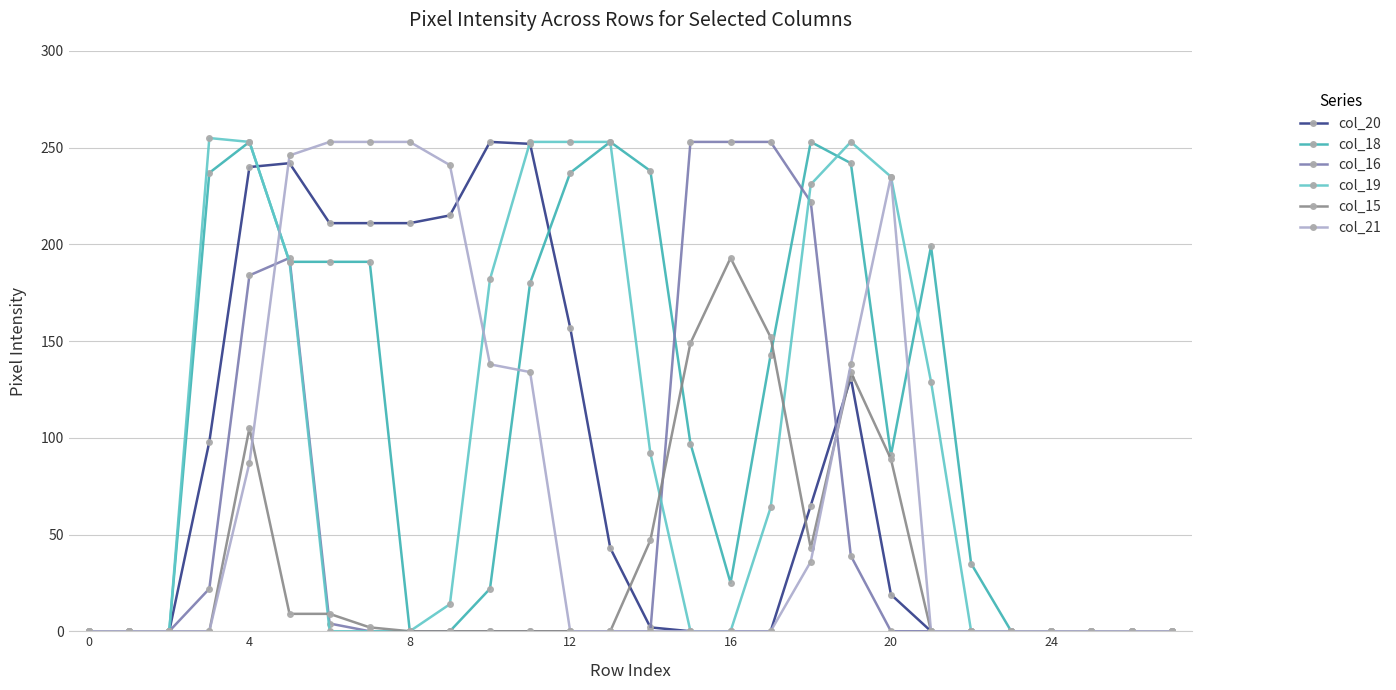

Which series has the largest total across all categories?

col_18